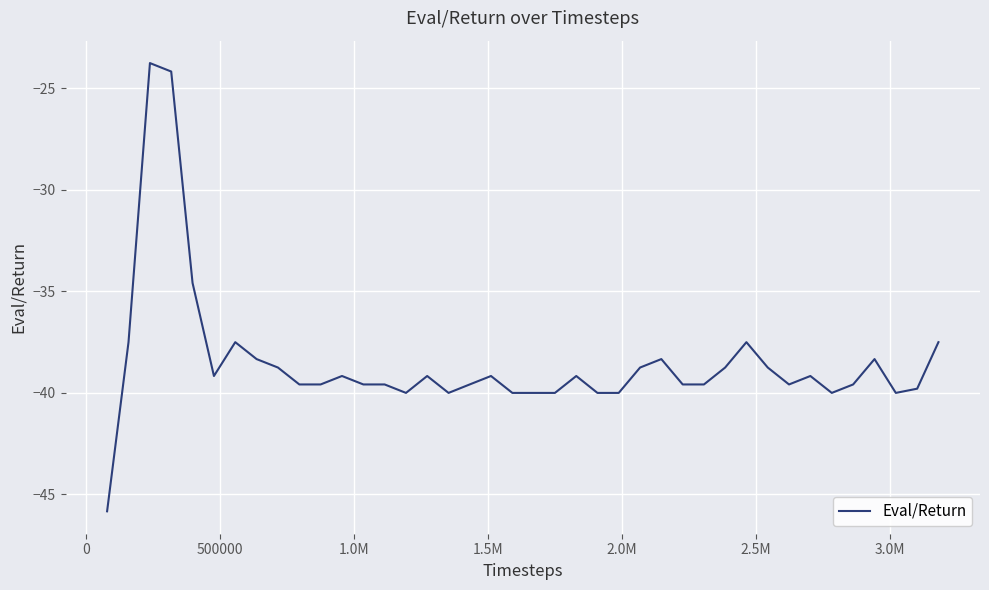

What is the difference between the maximum and minimum values?

22.1